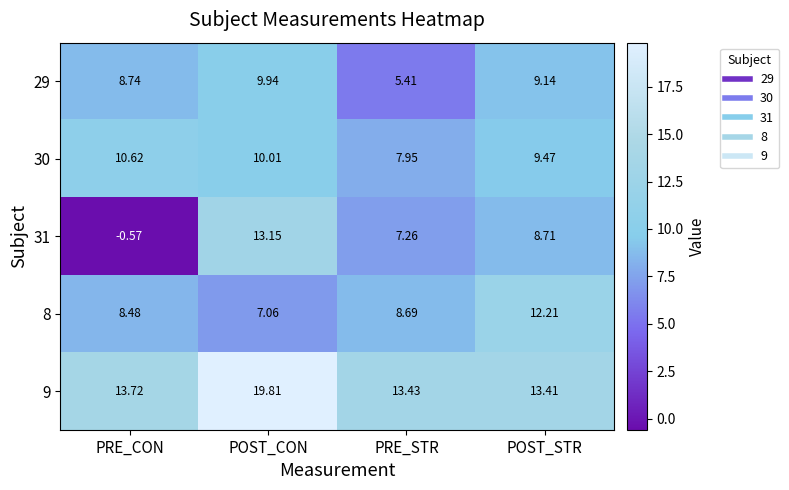

Where does the 31 series first go above 8?

POST_CON